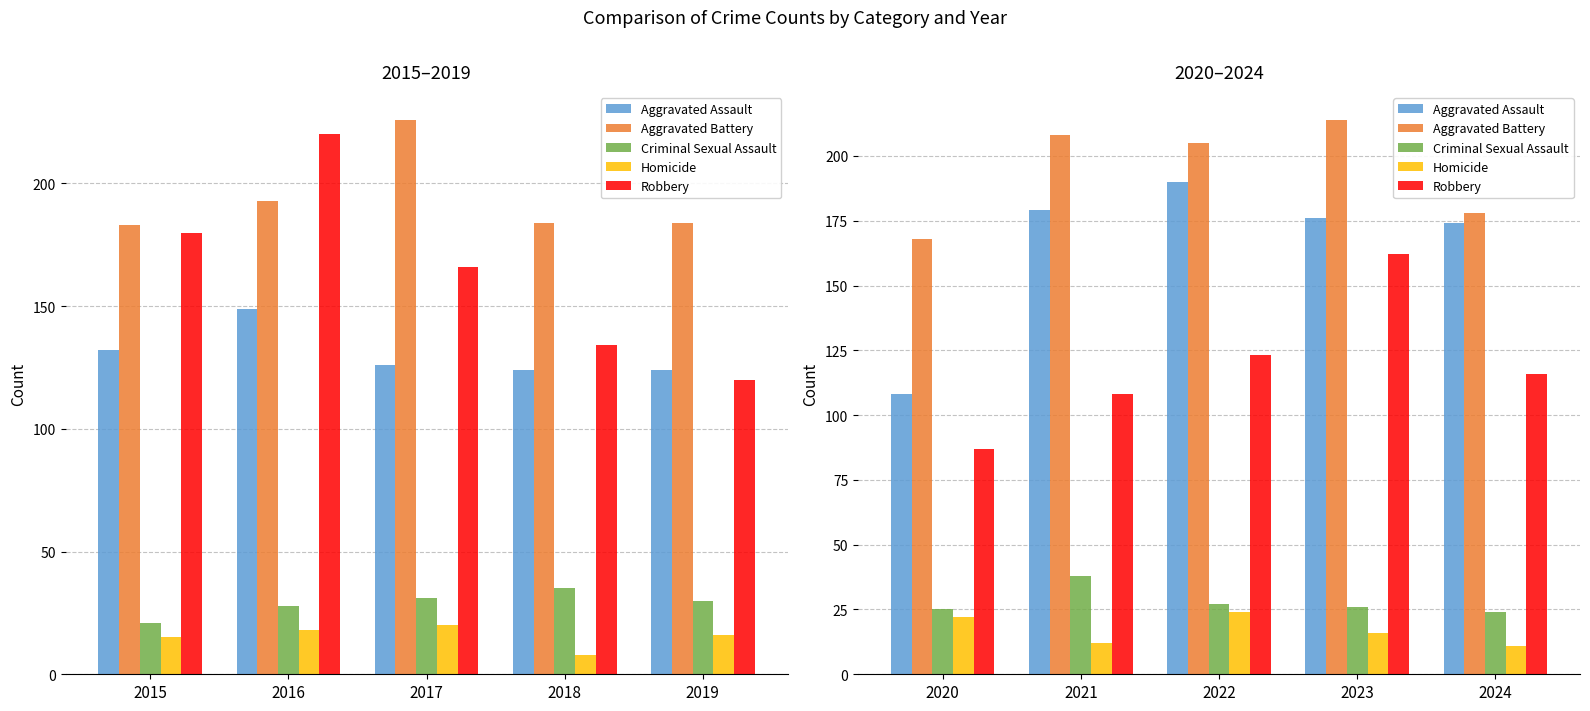

What is the average value of the Criminal Sexual Assault series?

28